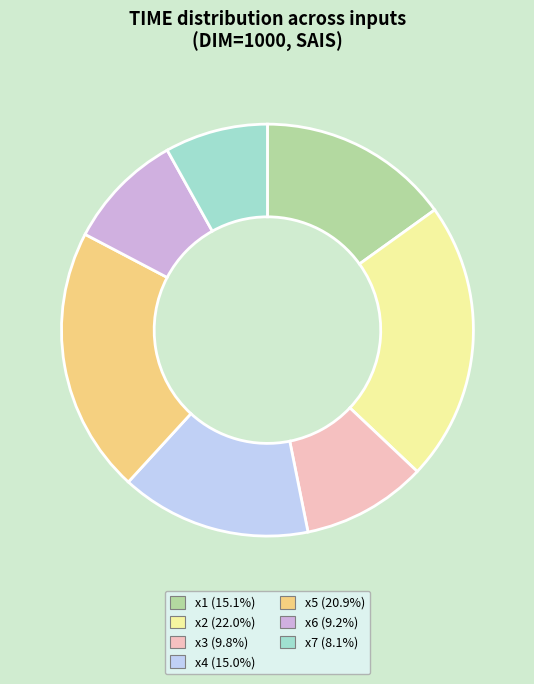

Is there any slice that represents more than half of the pie?

No